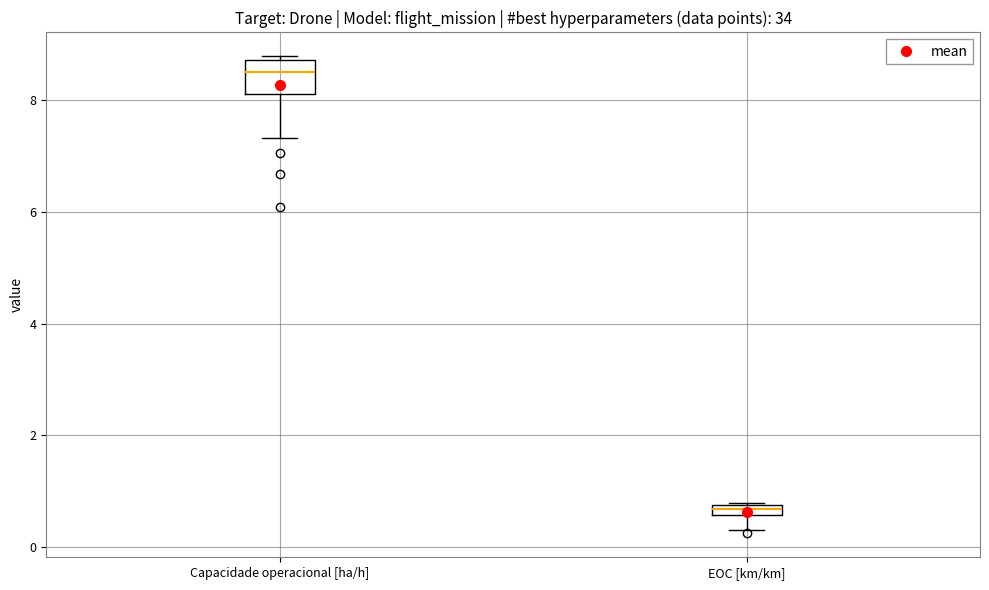

Which box is the tallest, from its lower edge to its upper edge?

Capacidade operacional [ha/h]